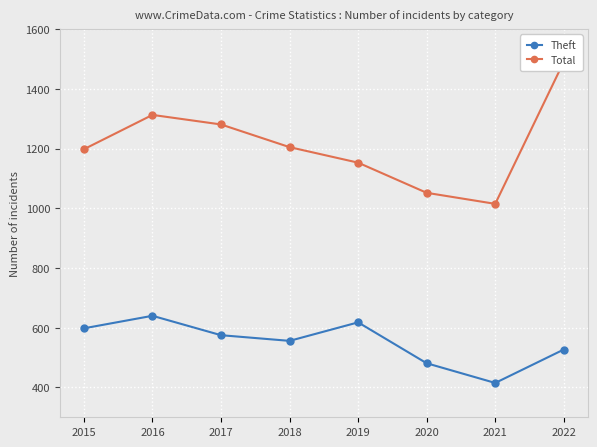

Is it true that Theft equals 262 at 2015?

False